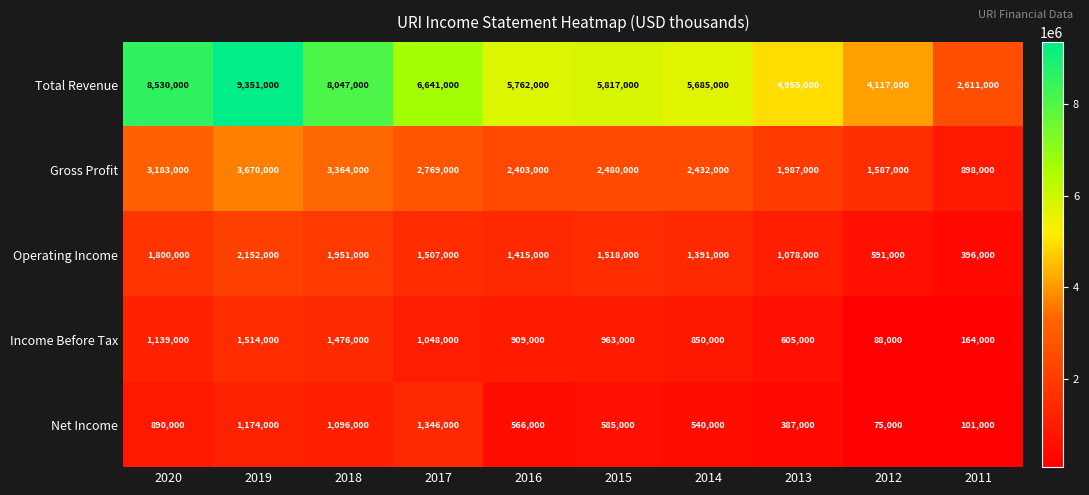

Where does the Total Revenue series first go above 5817000?

2020